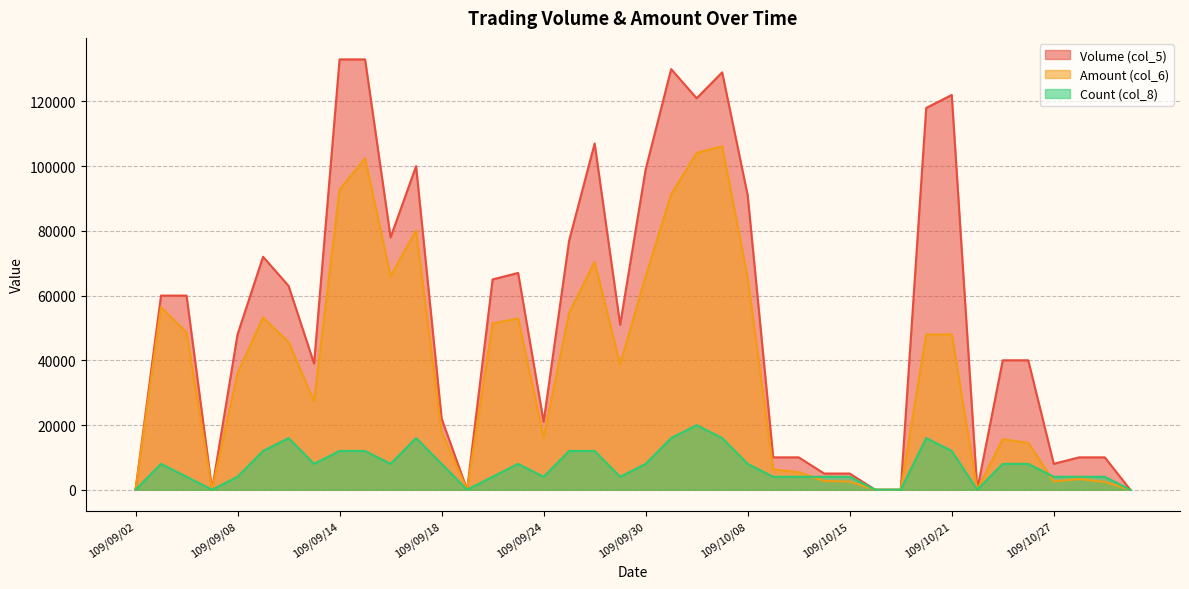

What is the label of the 7th point from the right?

109/10/22